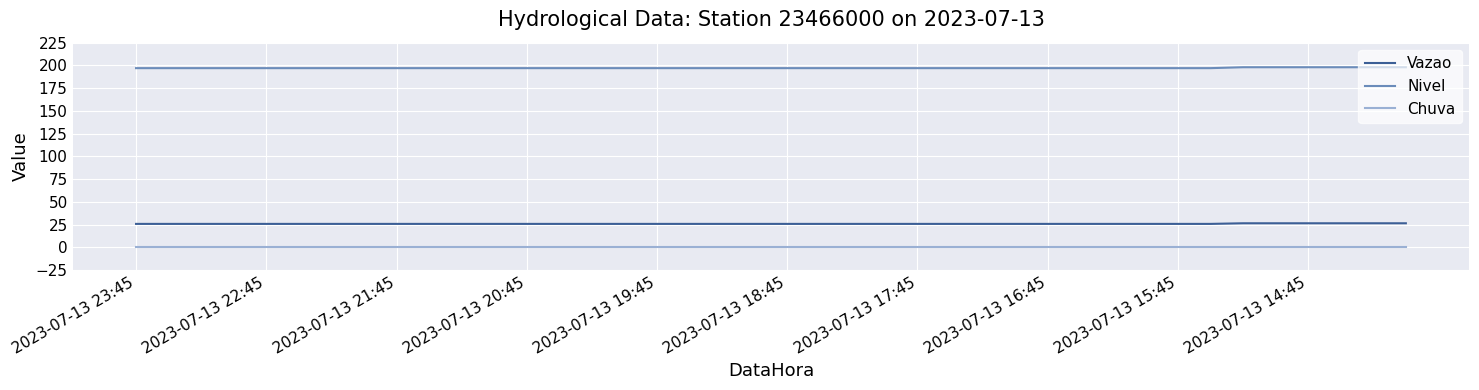

What is the greatest value displayed?

198.0